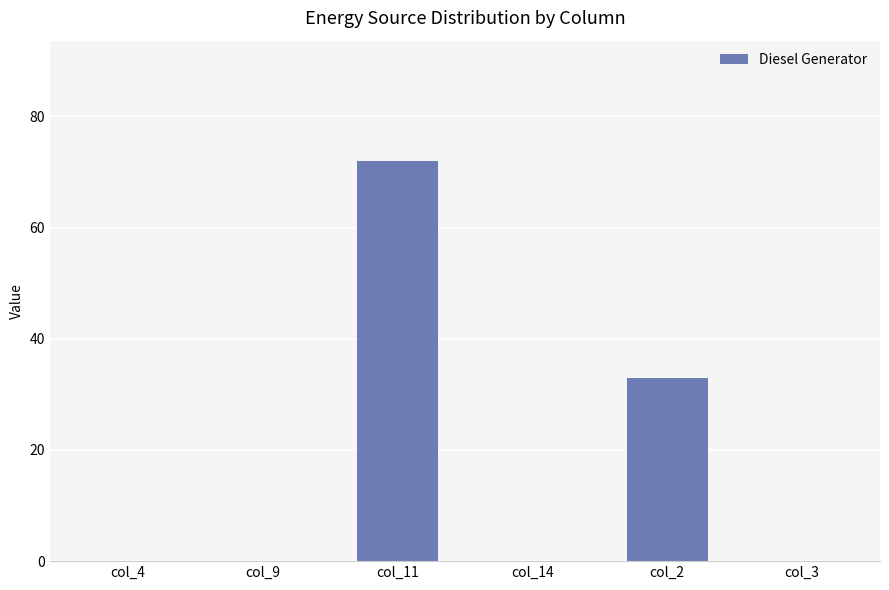

Reading left to right, list all the values displayed in this chart.

col_4=0	col_9=0	col_11=72	col_14=0	col_2=33	col_3=0